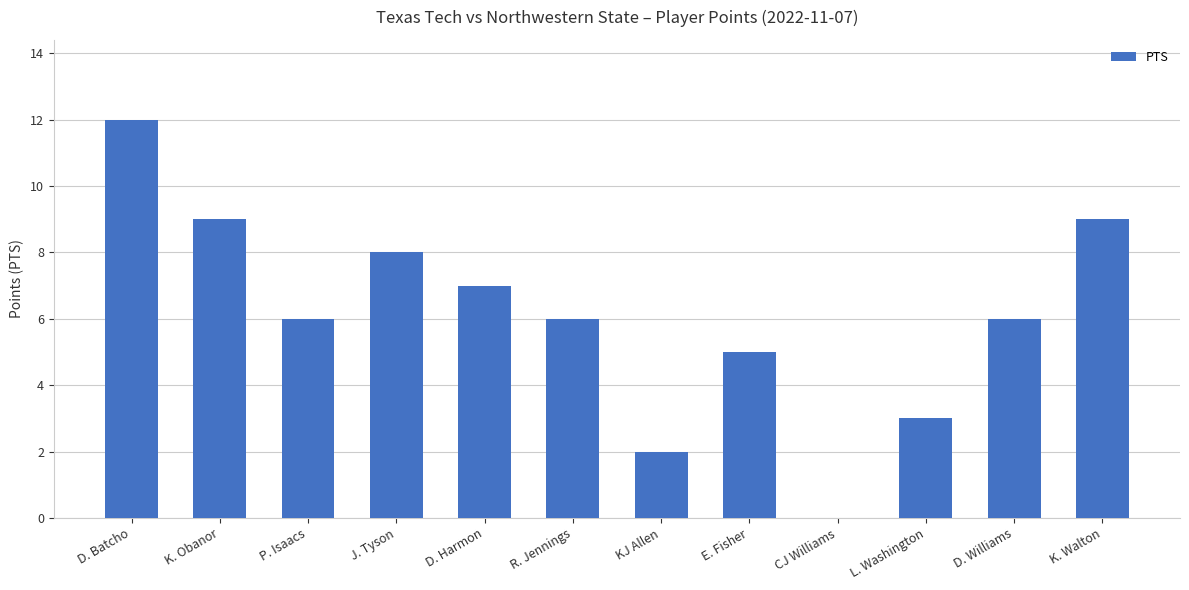

Between K. Obanor and J. Tyson, which is larger?

K. Obanor